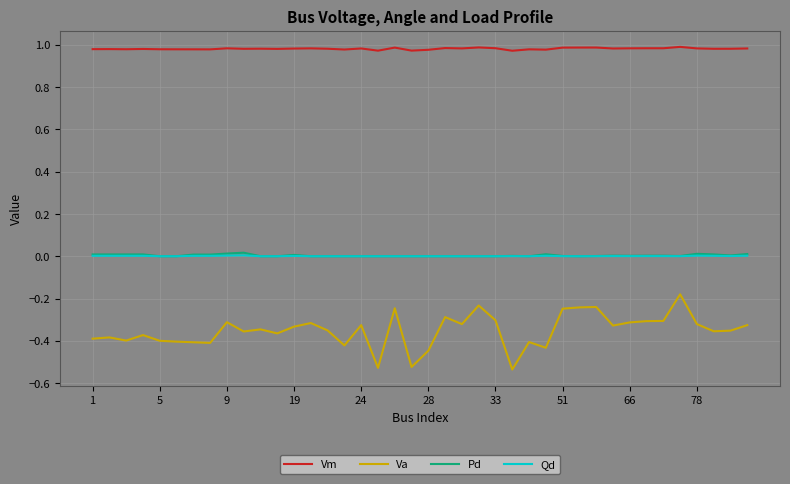

True or false: Va and Qd cross at least once.

False